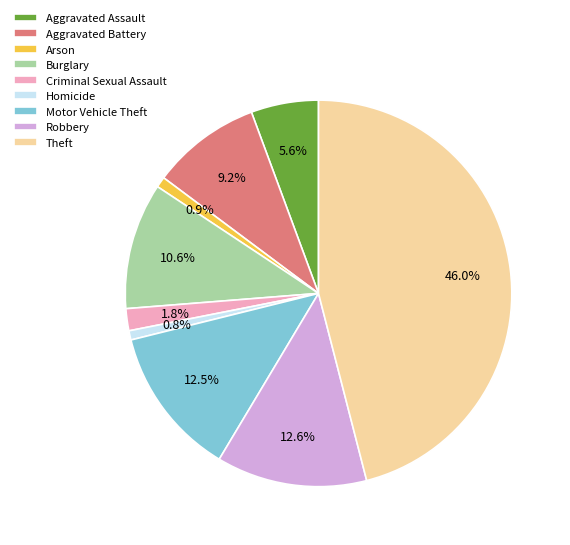

Does Arson account for over 50% of the chart?

No